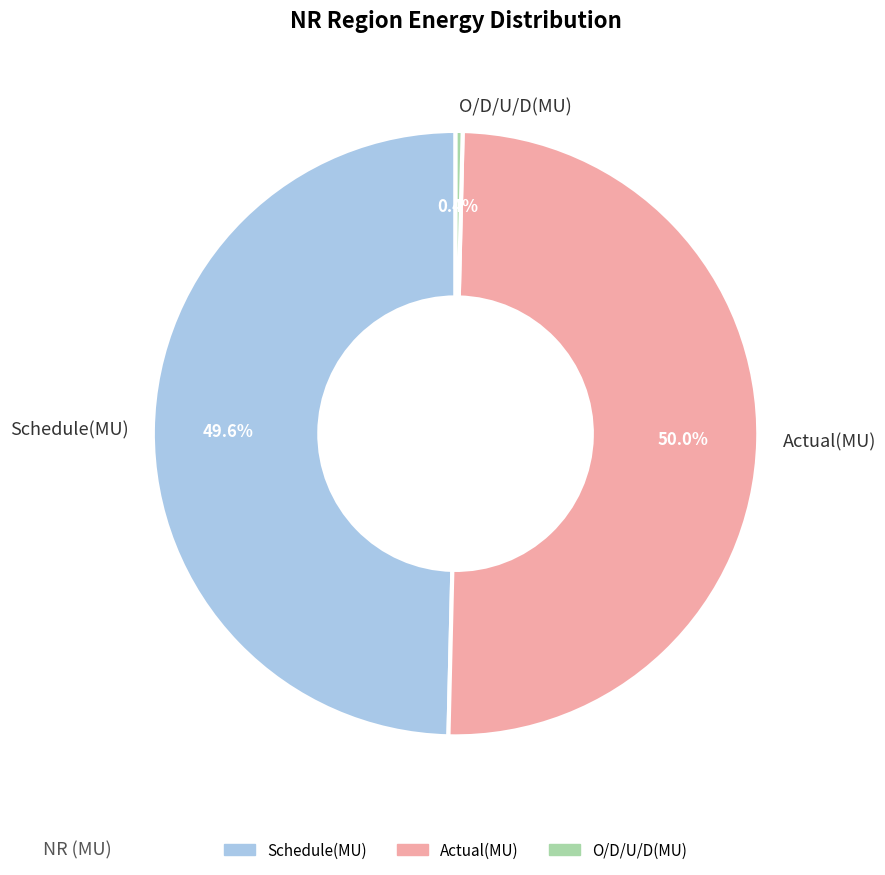

What is the smallest slice in the pie chart?

O/D/U/D(MU)